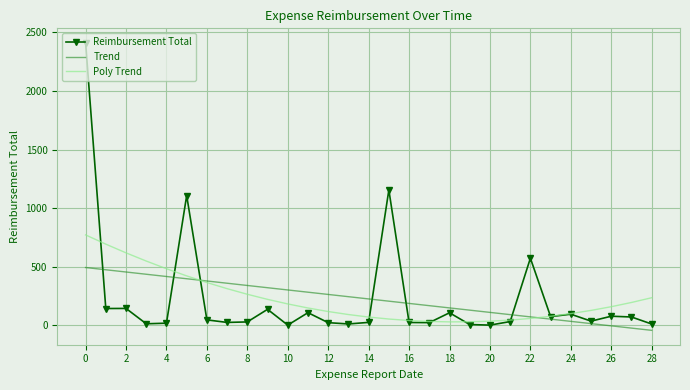

List the series in order of their peak value, highest first.

Reimbursement Total, Poly Trend, Trend